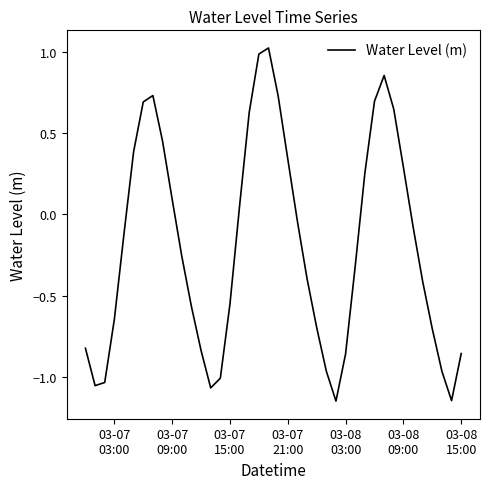

What is the greatest value displayed?

1.0